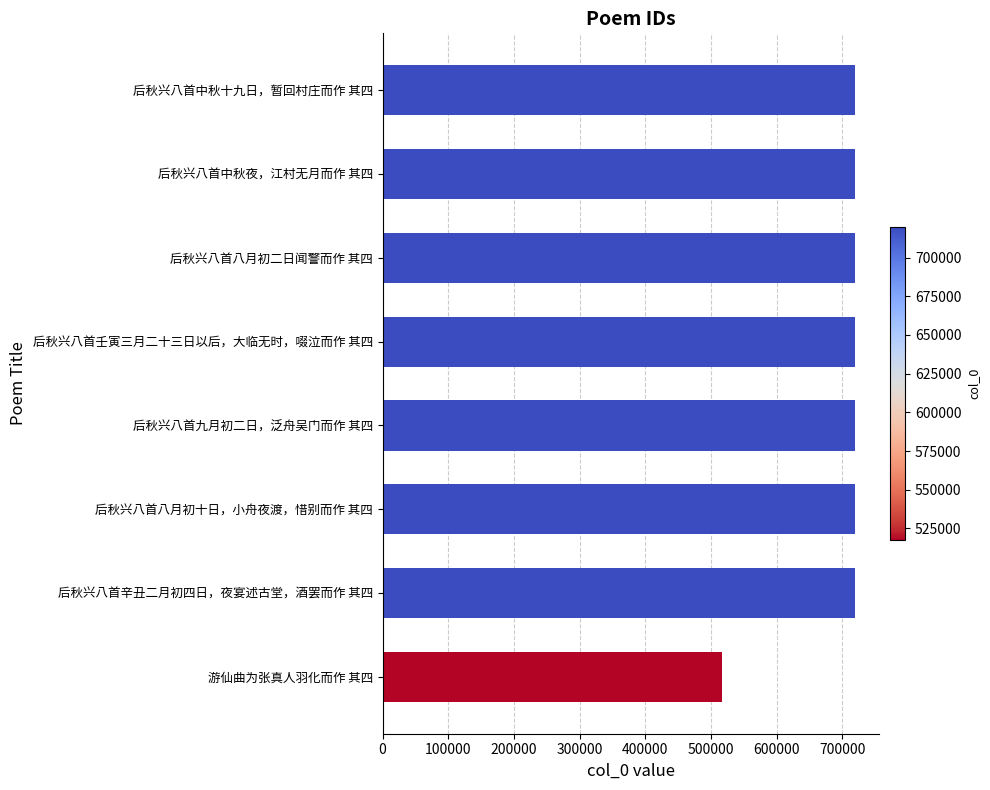

Count the number of categories in the chart.

8